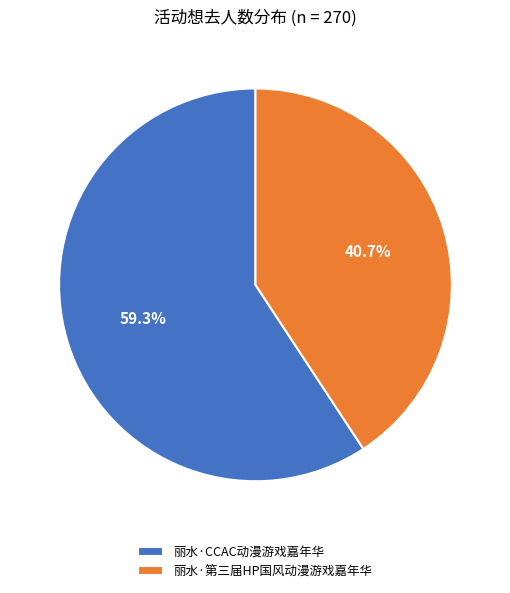

To the nearest percent, what portion does 丽水·CCAC动漫游戏嘉年华 represent?

59%